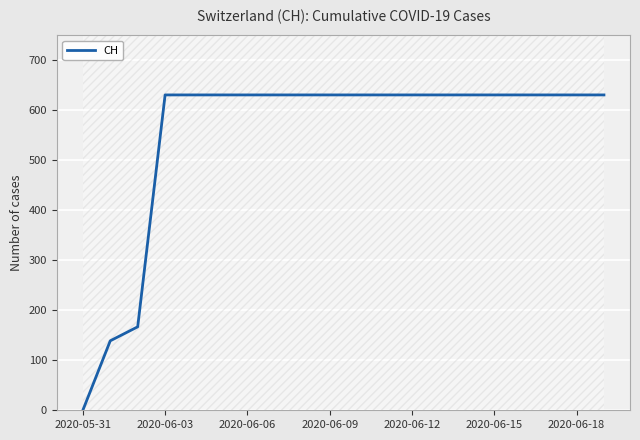

What is the value of the 5th point from the left?

631